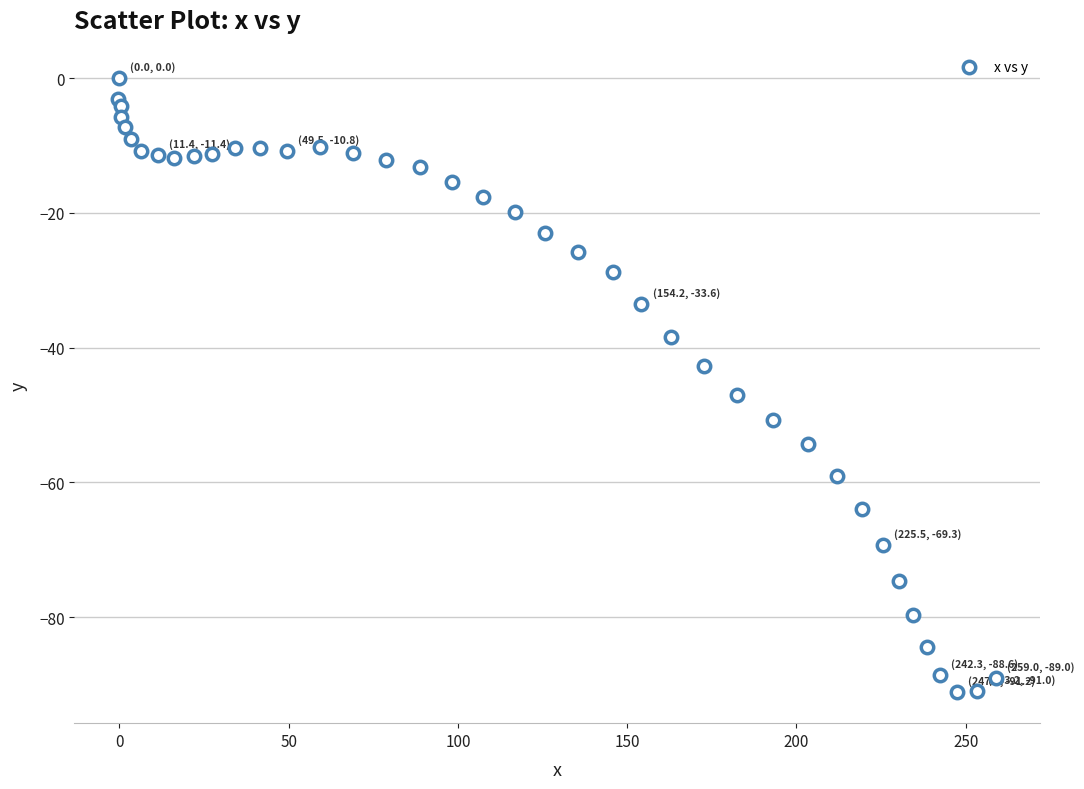

What is the range of Y values (max minus min)?

91.2